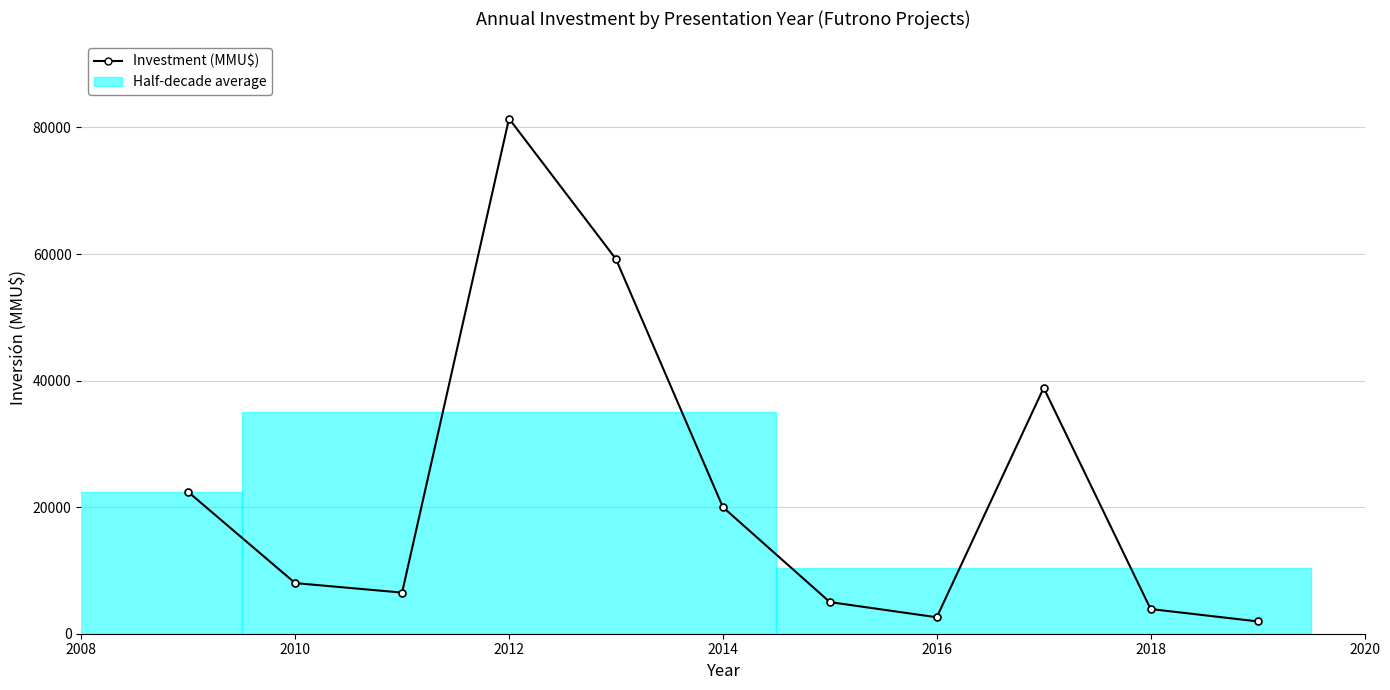

Does the chart have visible grid lines?

Yes